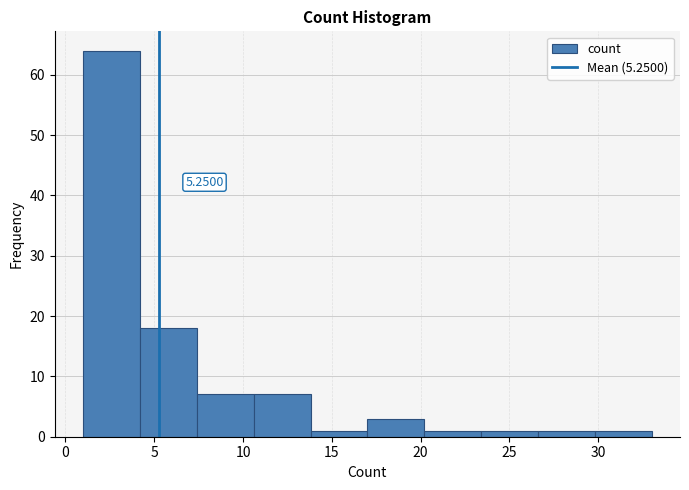

Which range on the x-axis has the tallest bar?

1.0 to 4.2